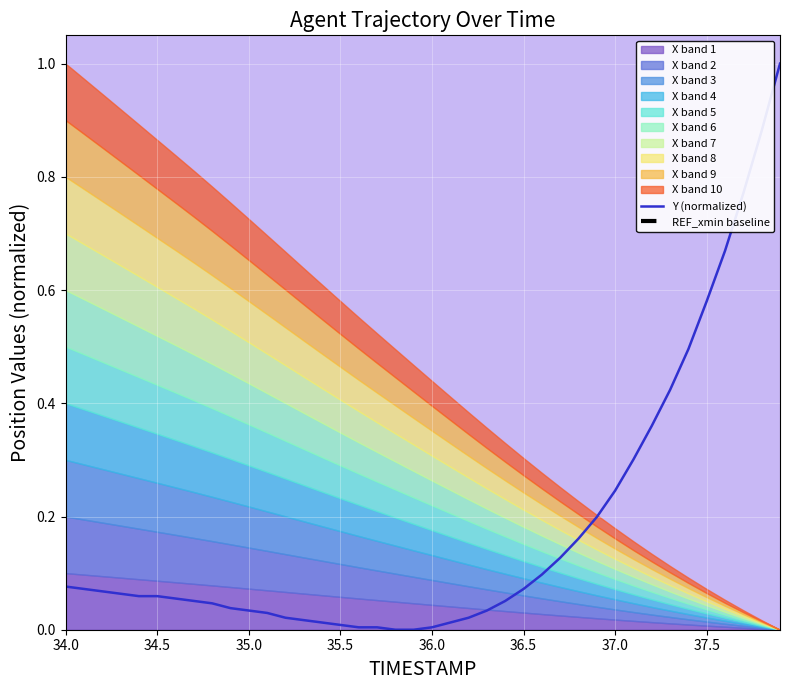

What is the average value of the REF_xmin baseline series?

-0.1